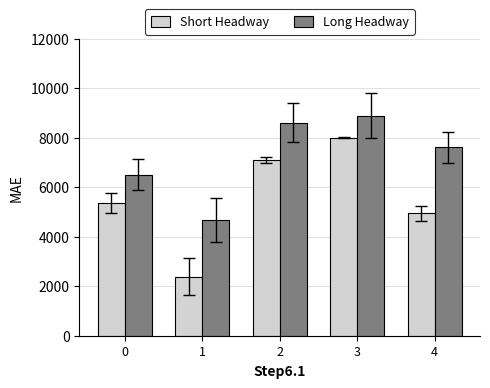

Does the chart contain stacked bars?

No